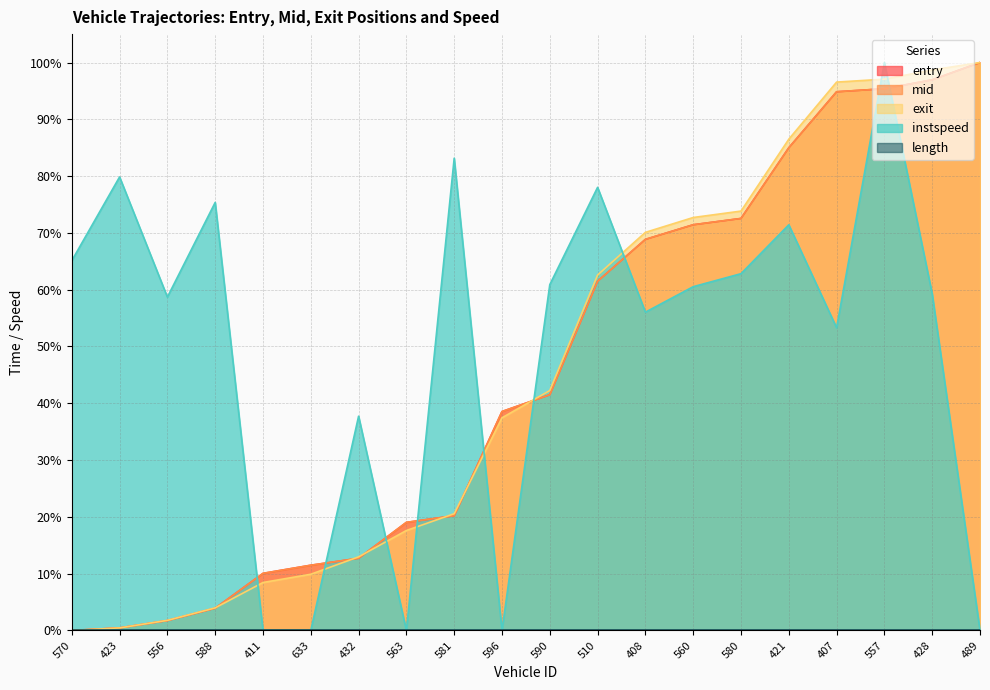

What is the label of the 1st point from the right?

489